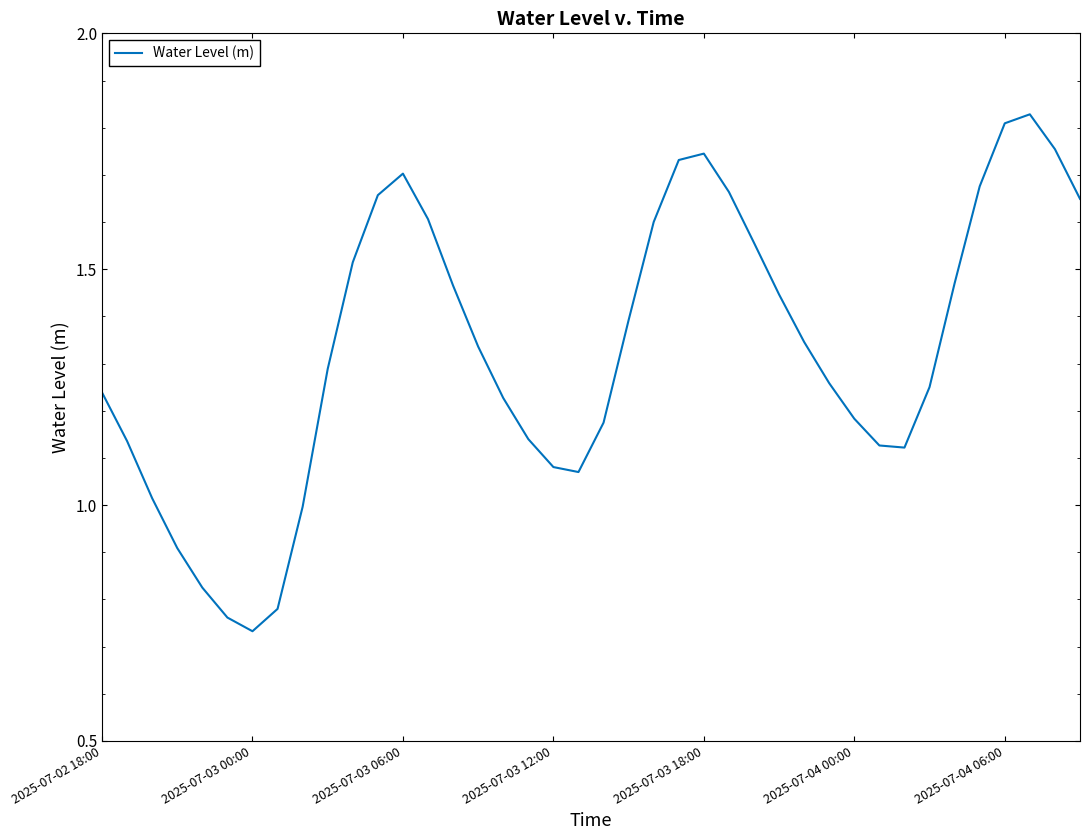

The chart shows a value of 1.8 at 2025-07-04 06:00. True or false?

True